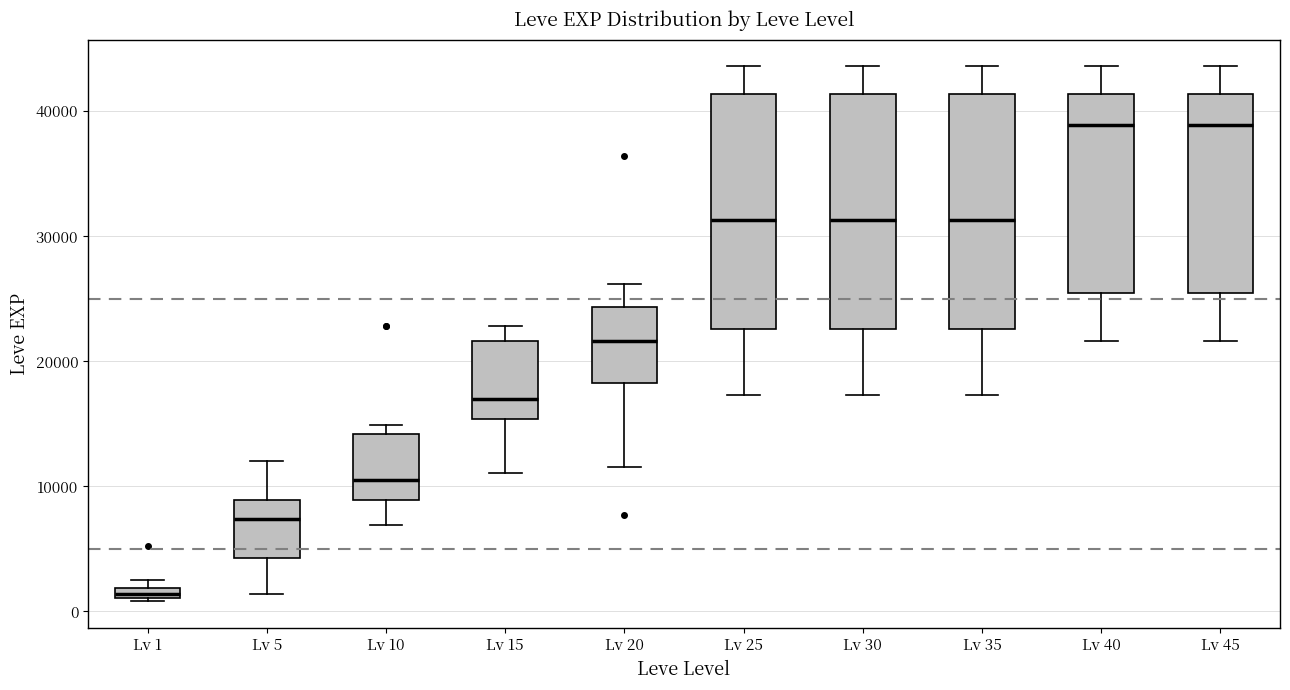

Where is the lower edge of the box for Lv 20 on the y-axis? The values are not printed on the chart, so give them approximately, as read against the axis.

18000